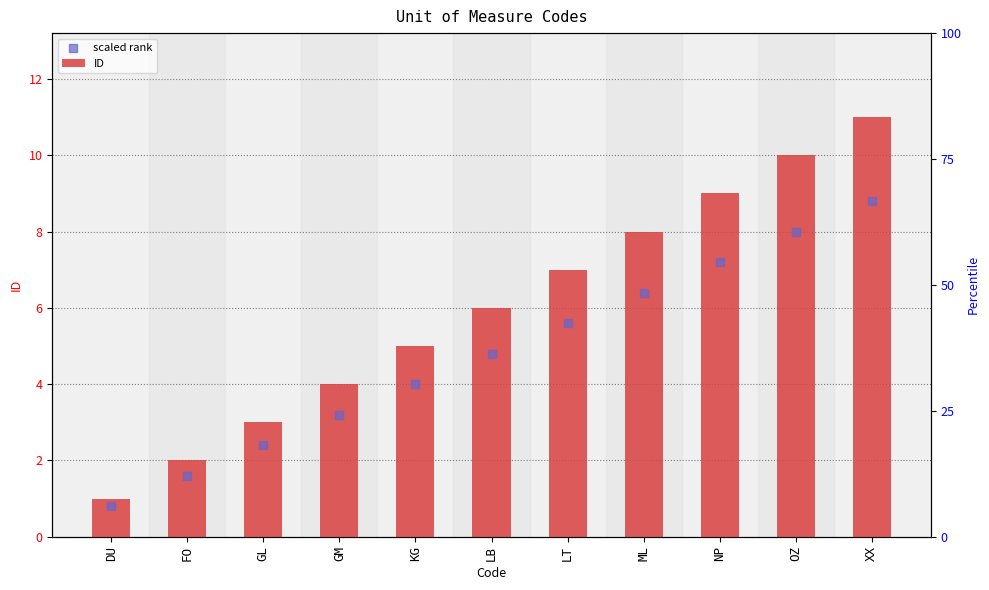

What are all the series names shown in the legend?

ID, scaled rank